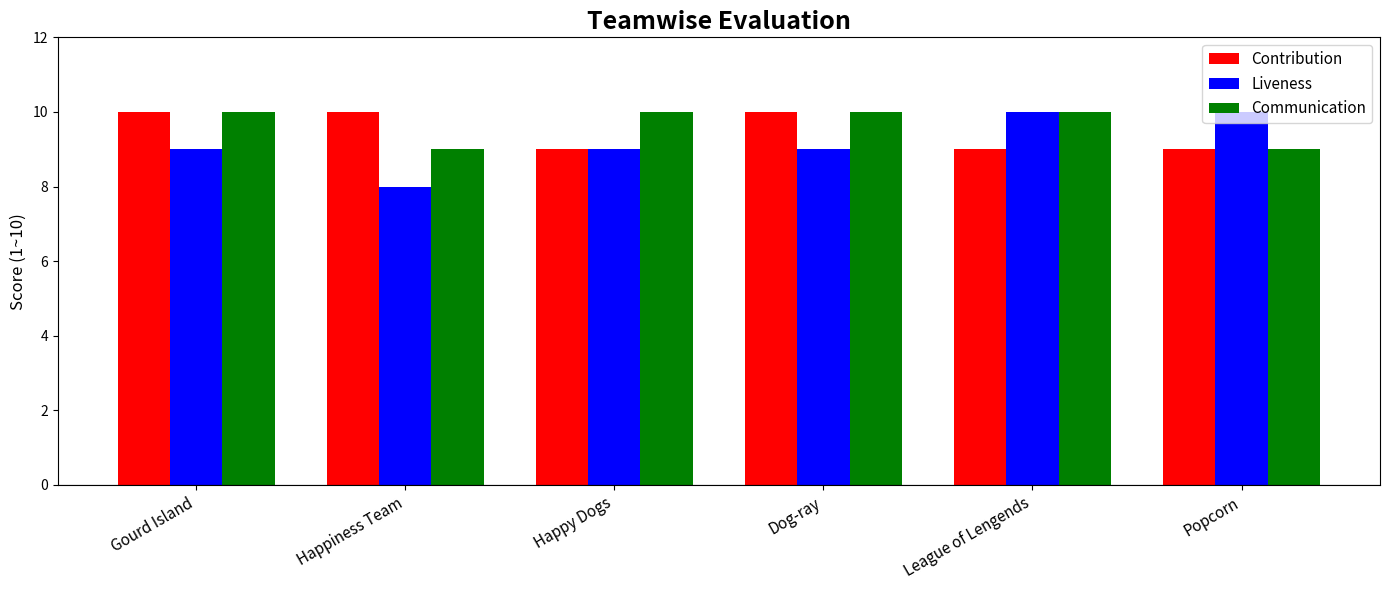

What position from the left is Happy Dogs?

3